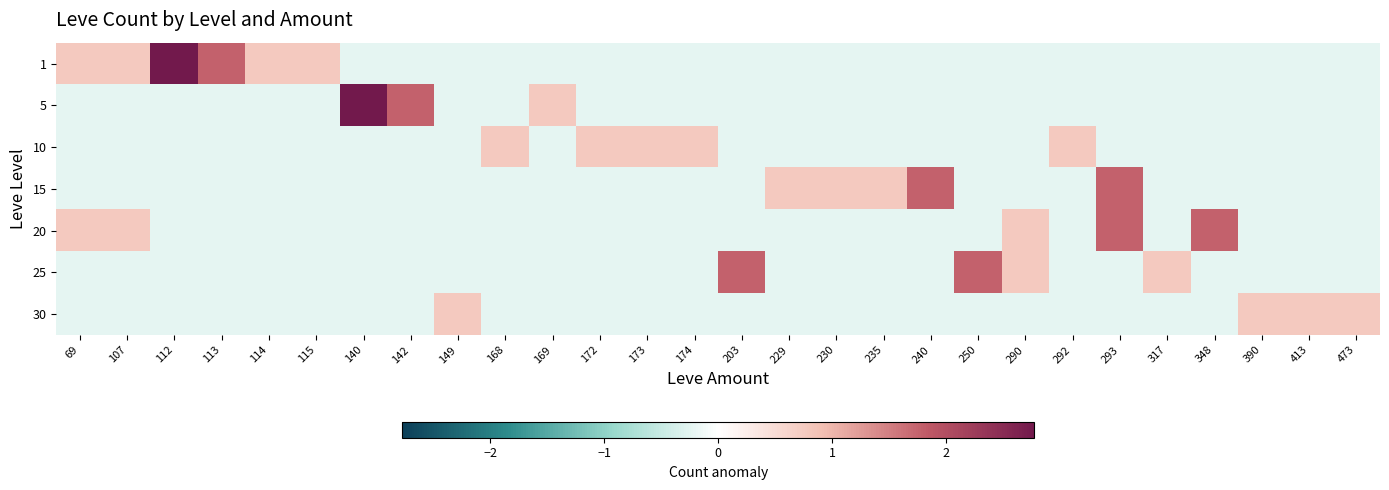

Which series changed the most between 113 and 142?

1